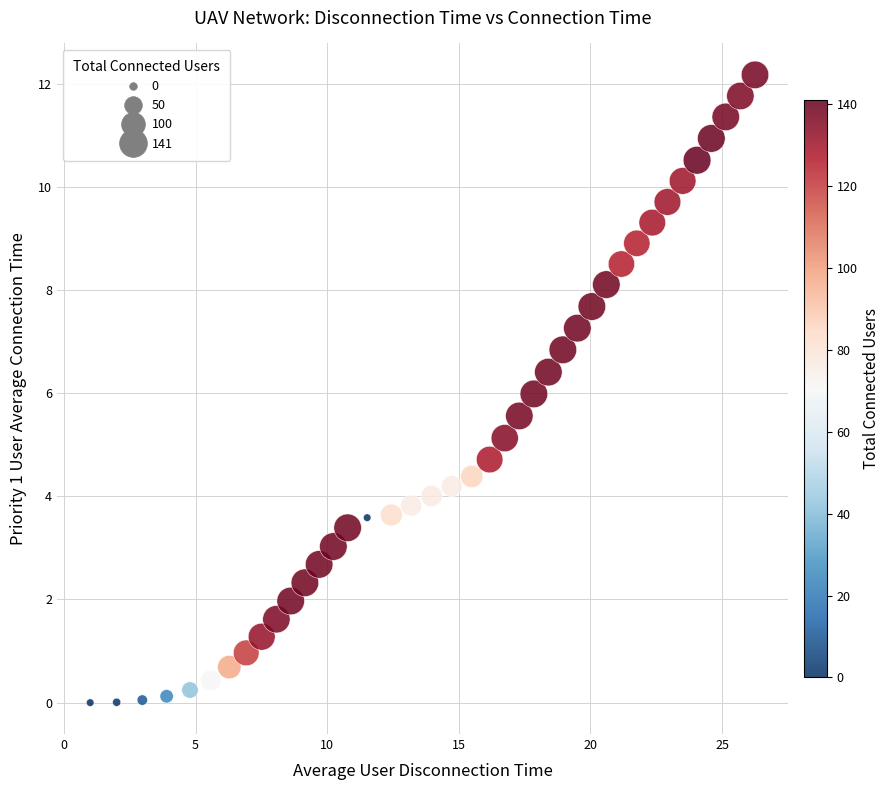

What is the range of X values (max minus min)?

25.2